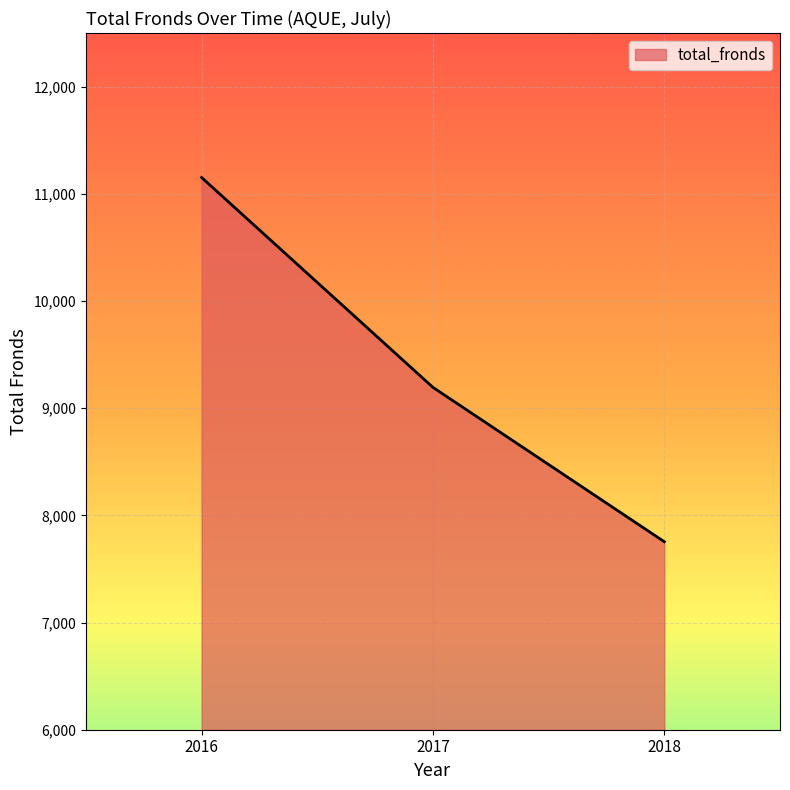

At which label does the data first exceed 9194?

2016